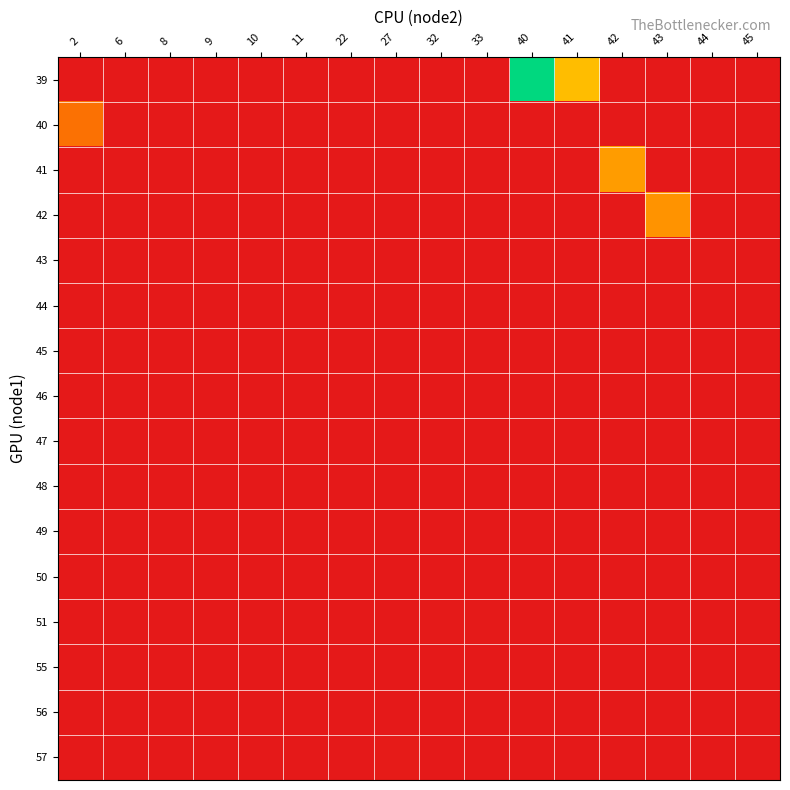

What is the spread (max minus min) of values at 27?

6.3